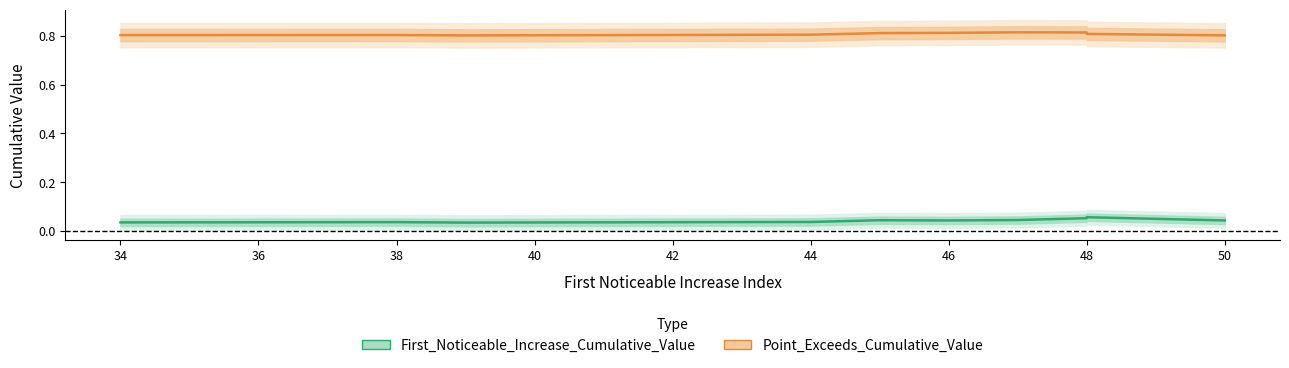

How many lines are shown in the chart?

2